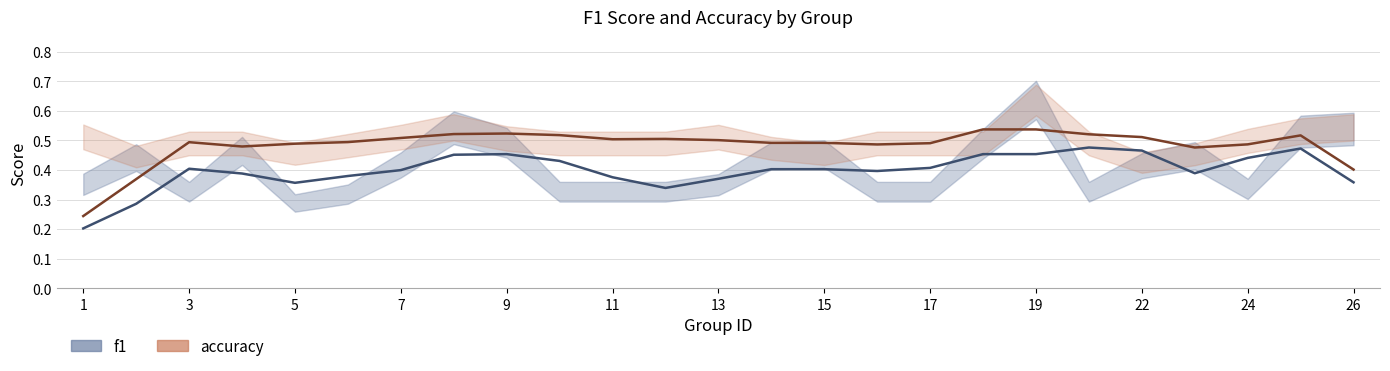

True or false: f1 (smooth) has more than 1 points higher than both neighbors.

True